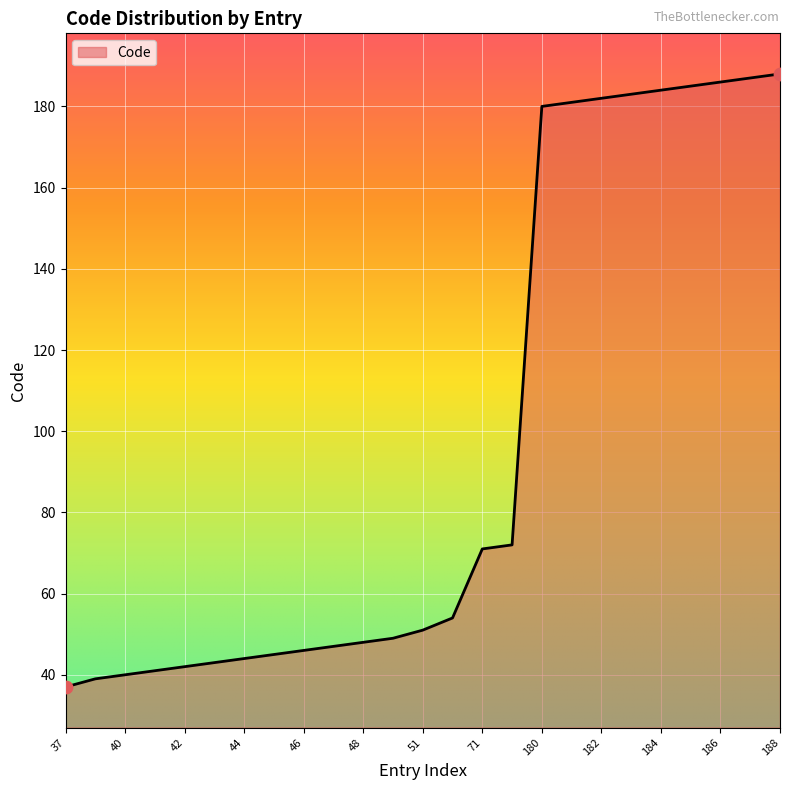

What is the maximum value shown in the chart?

188